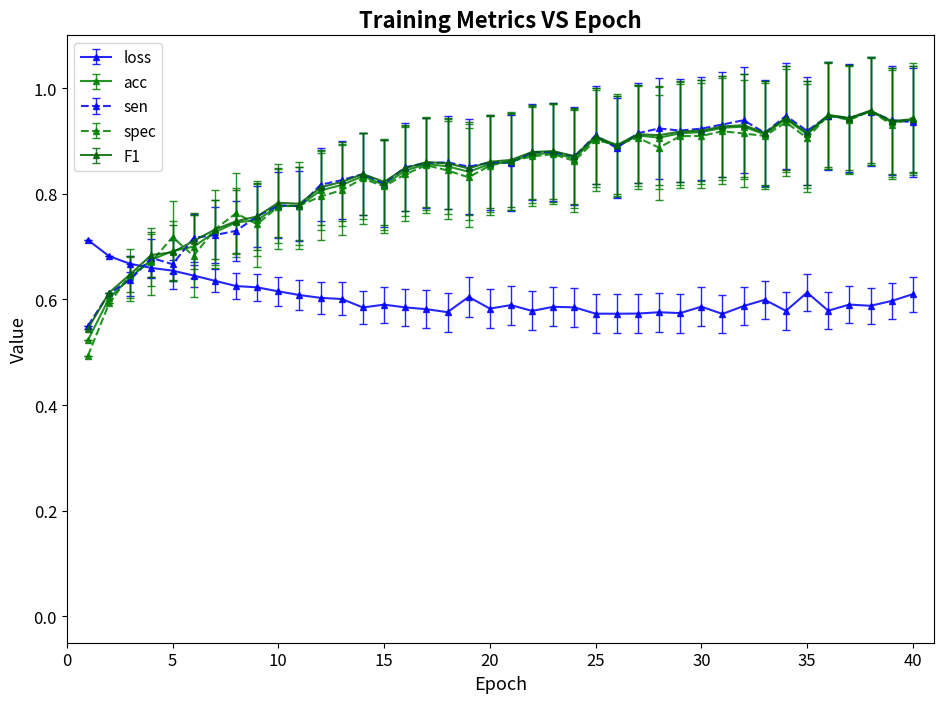

What is the difference between the maximum and second lowest values in the acc series?

0.4